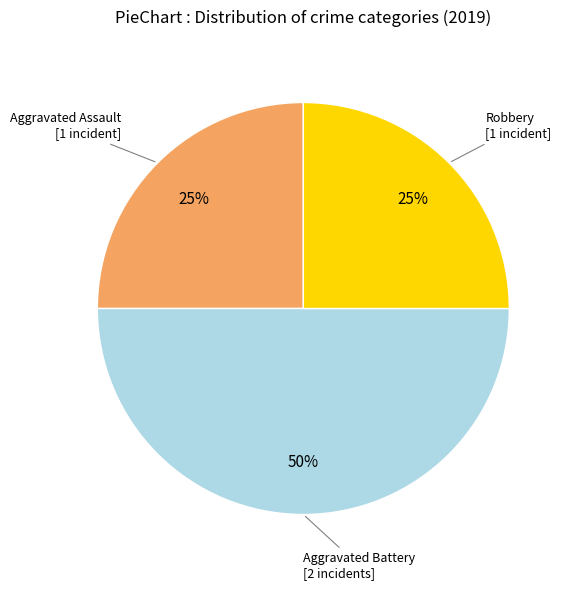

What is the largest slice in the pie chart?

Aggravated Battery